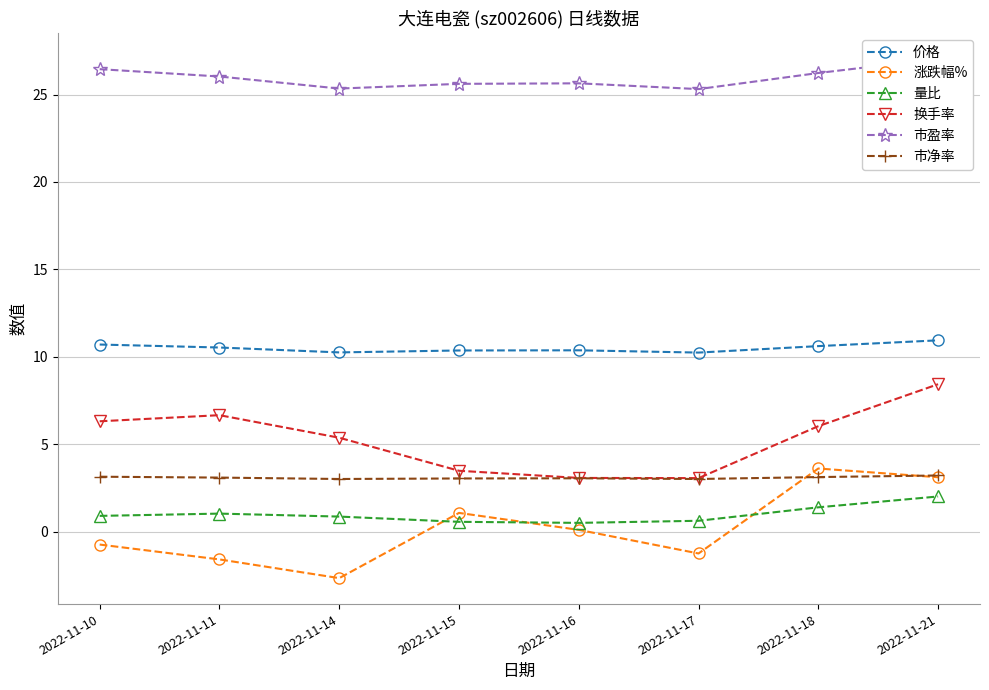

What is the approximate value of 涨跌幅% at 2022-11-10?

-0.7